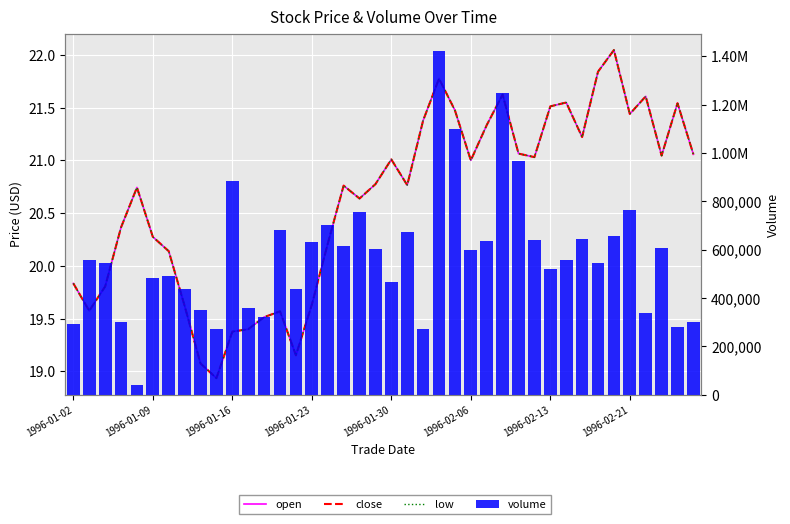

The low series shows 34.4 at 22. True or false?

False